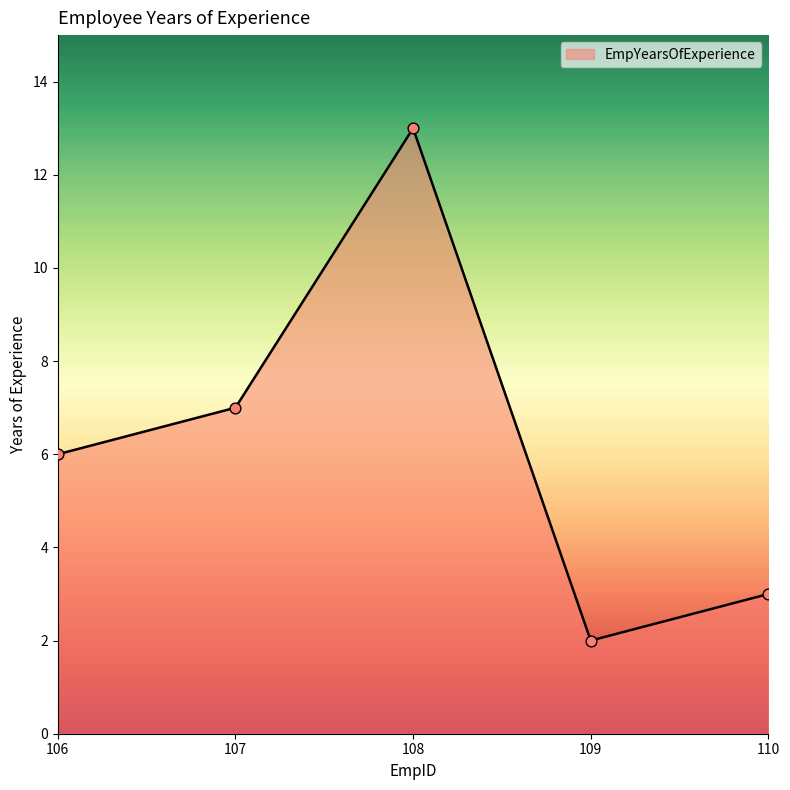

What is the change in value from 106 to 109?

-4